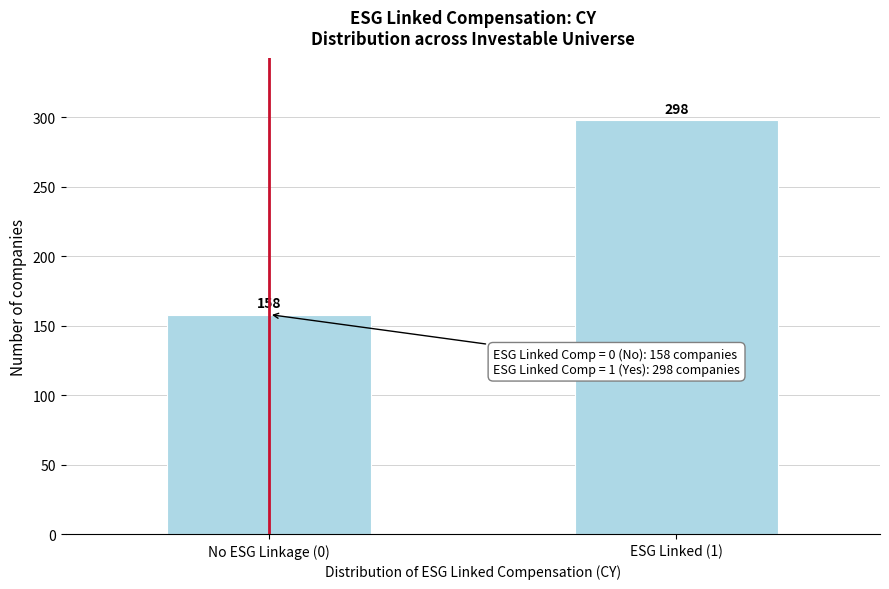

Reading left to right, transcribe all the data shown in this chart.

No ESG Linkage (0)=158	ESG Linked (1)=298